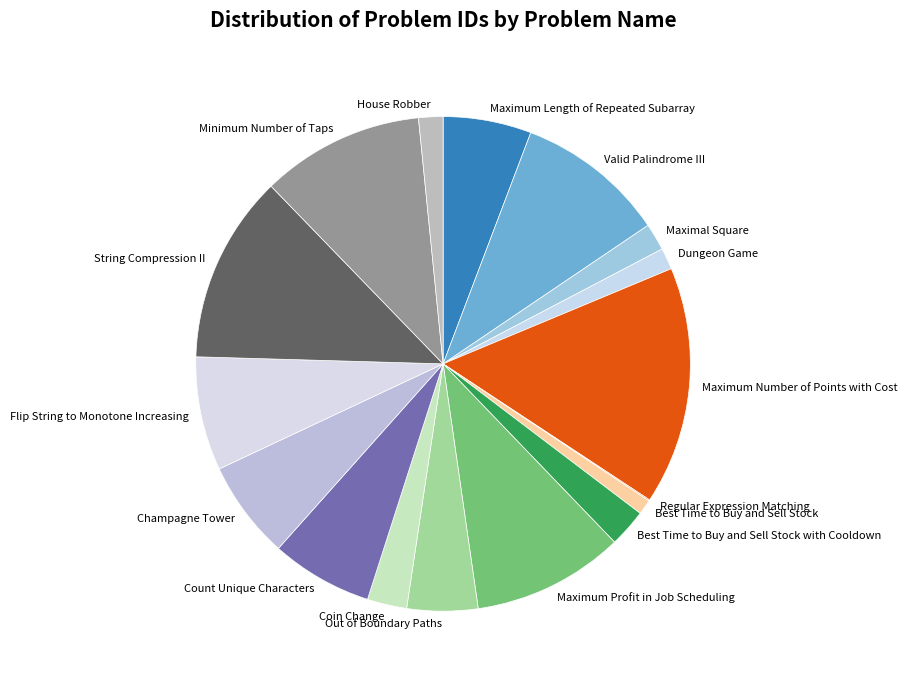

Is the sum of House Robber and Maximum Number of Points with Cost greater than half?

No